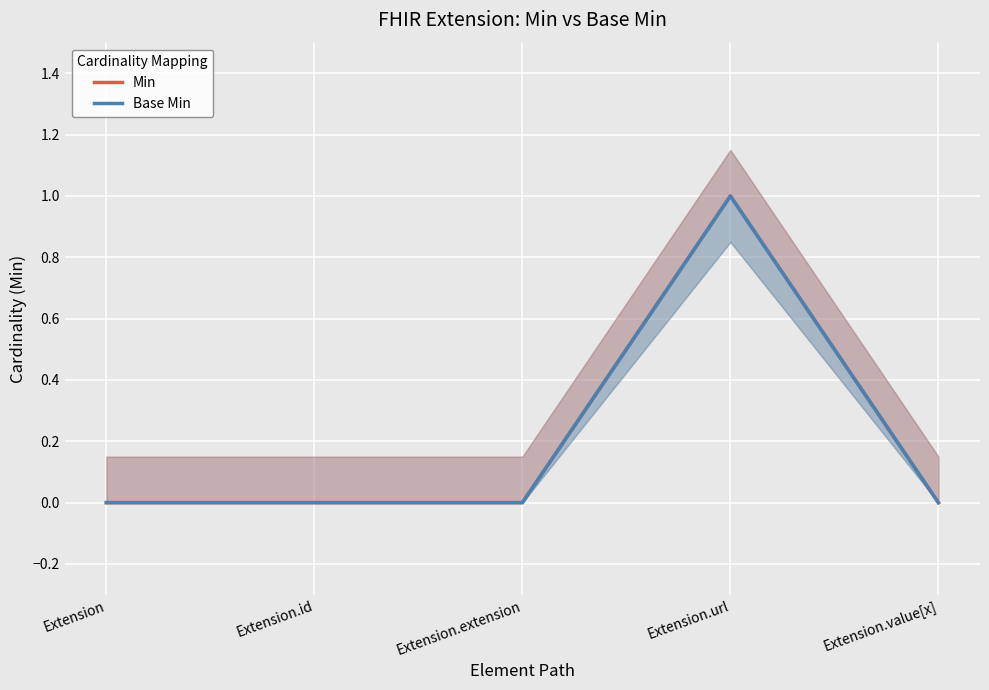

What is the difference between the maximum and minimum values in the Base Min series?

1